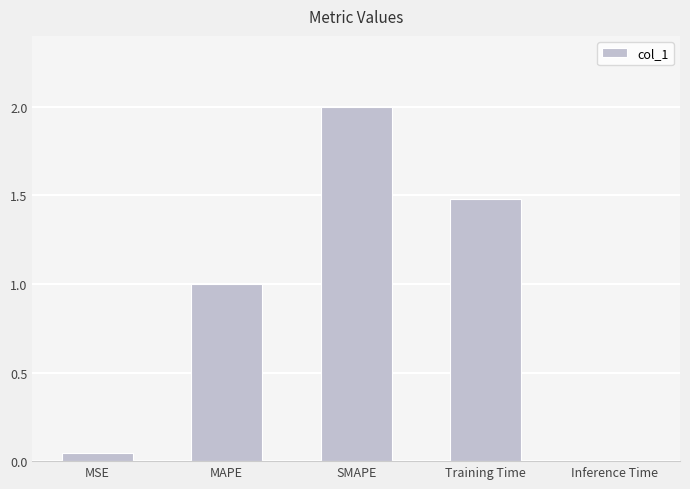

What is the difference between the maximum and second lowest values?

2.0